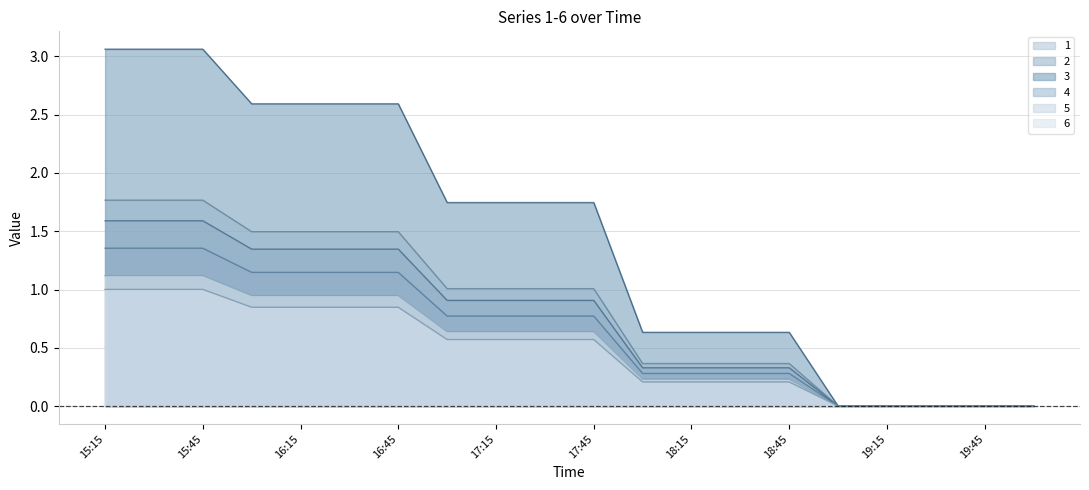

How many lines are shown in the chart?

6